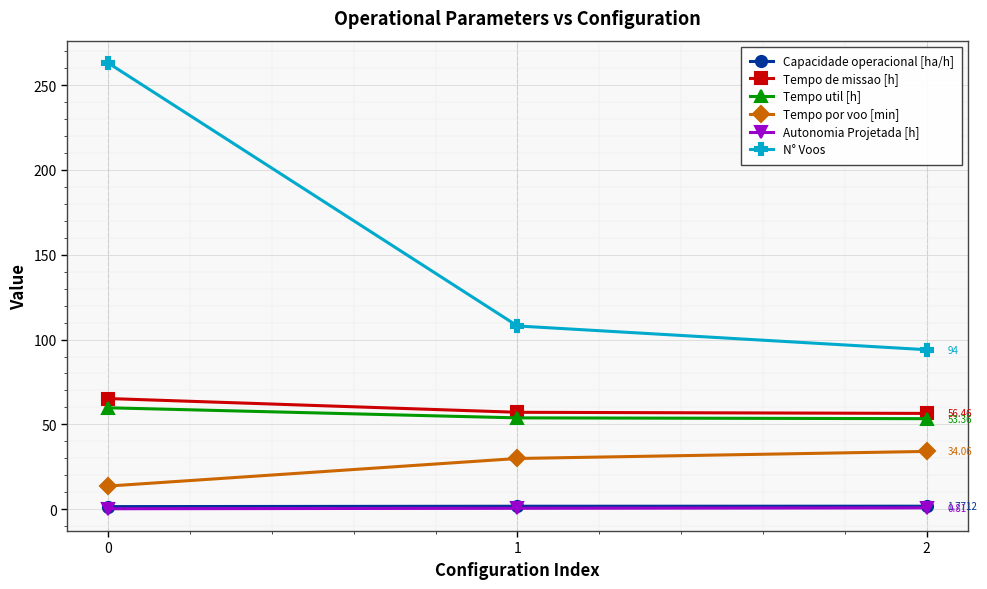

Which series has the largest total across all categories?

N° Voos